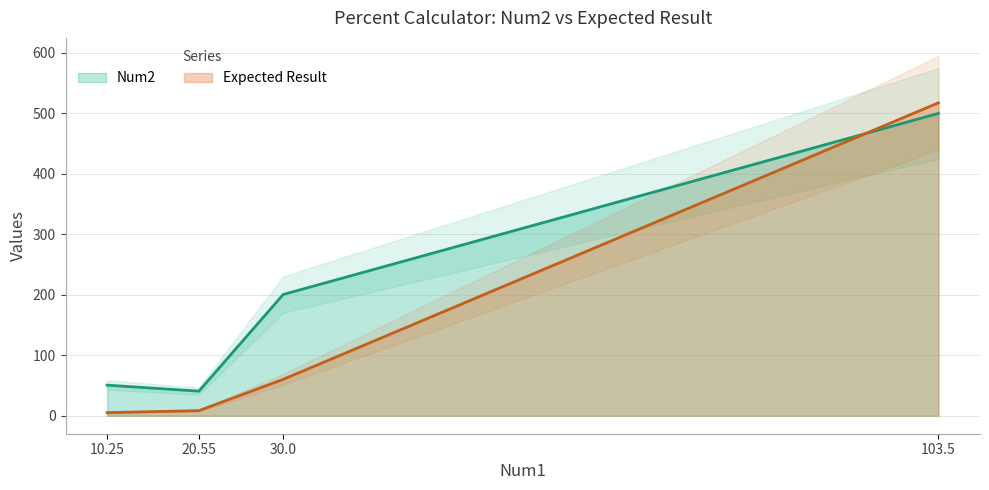

Between 20.55 and 103.5, which is larger?

103.5